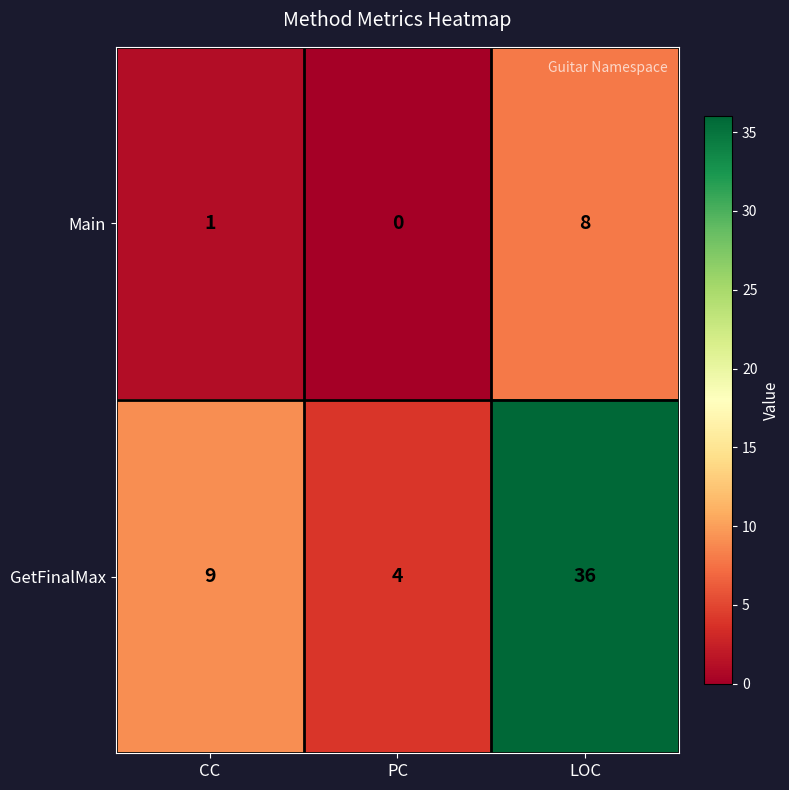

What is the difference between the highest and lowest values at PC?

4